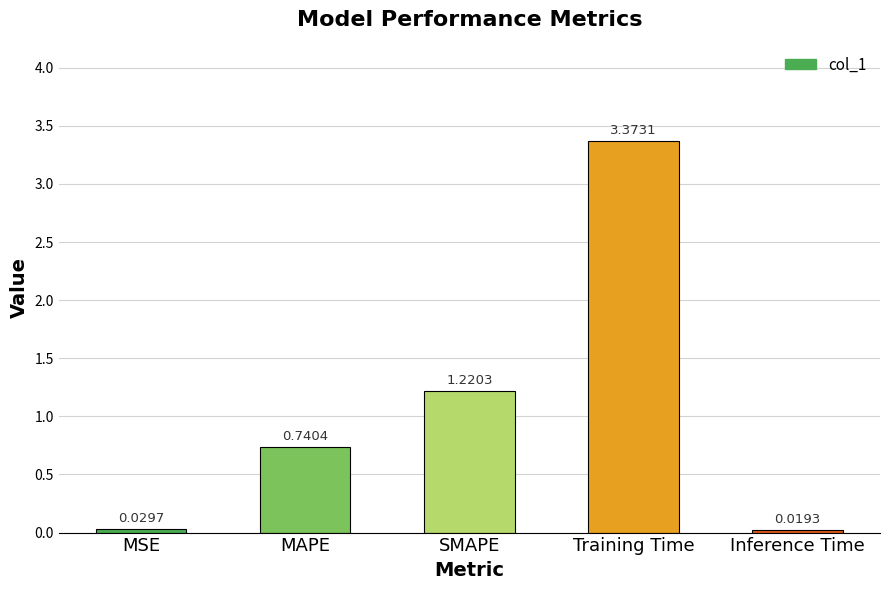

Between MSE and Training Time, which is larger?

Training Time